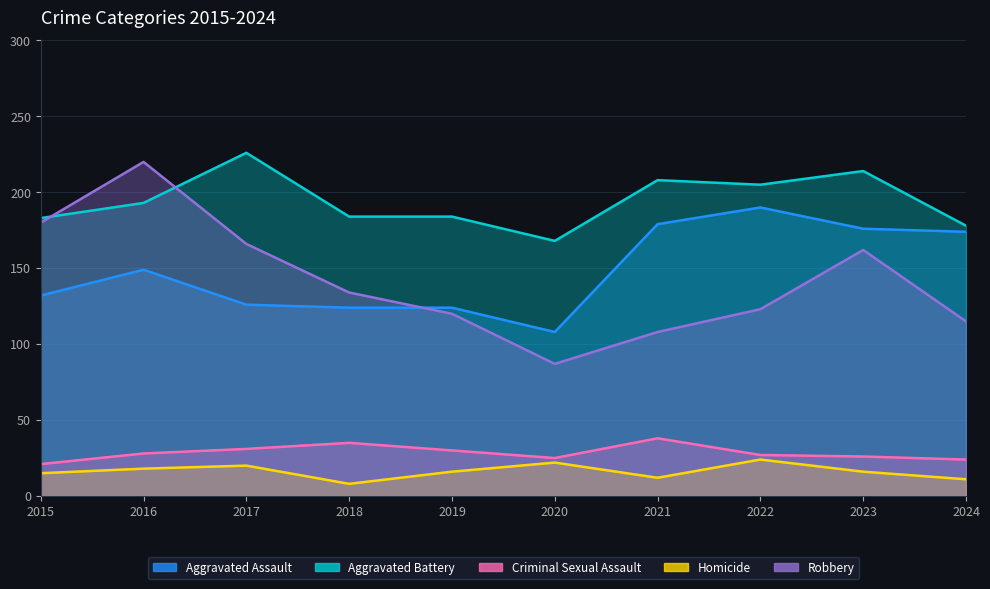

Where is the first local maximum for Homicide?

2017